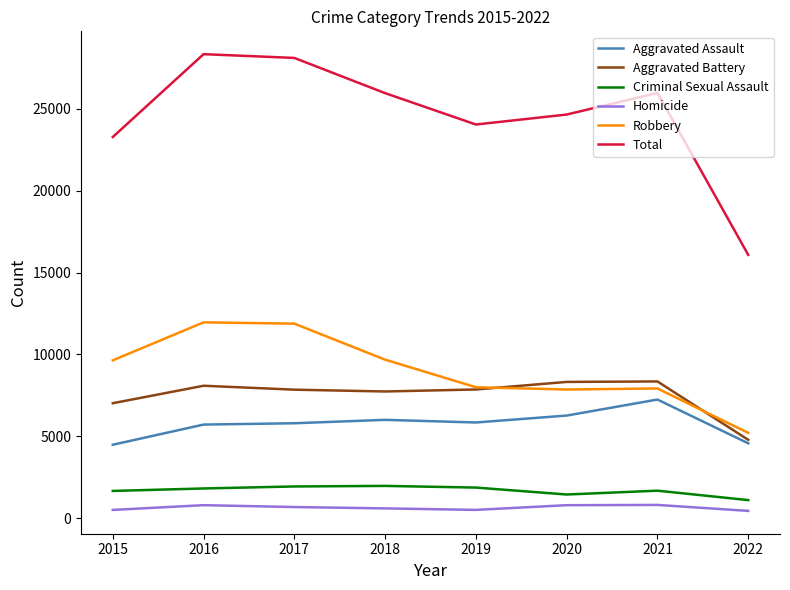

What is the difference between the Homicide values at 2018 and 2021?

212